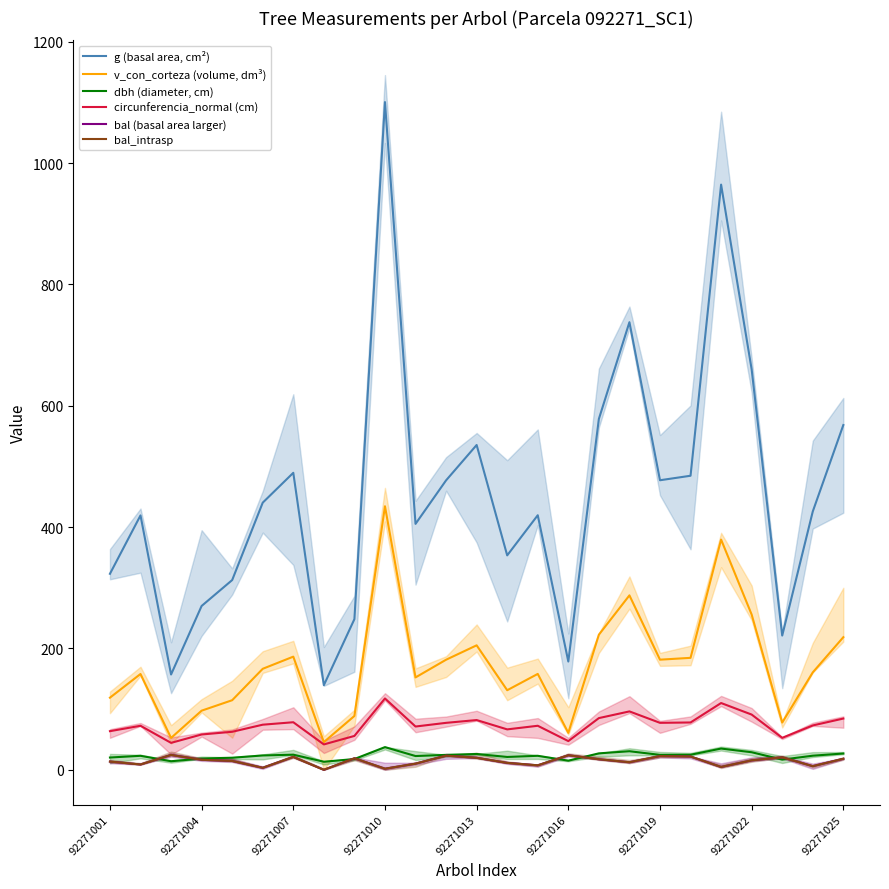

What is the total value across all series at 11?

807.4